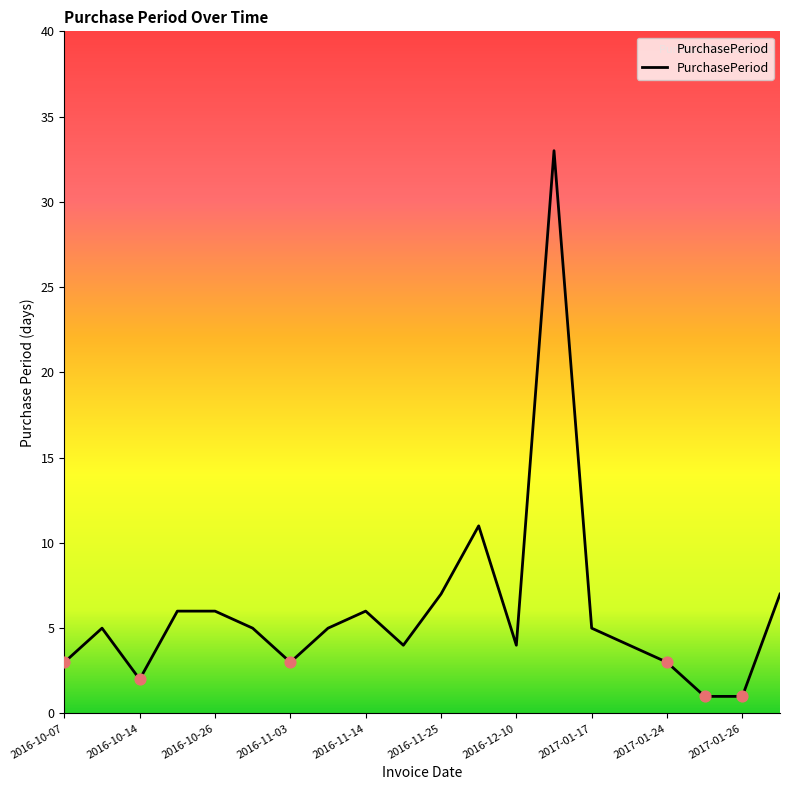

What is the difference between the maximum and minimum values?

32